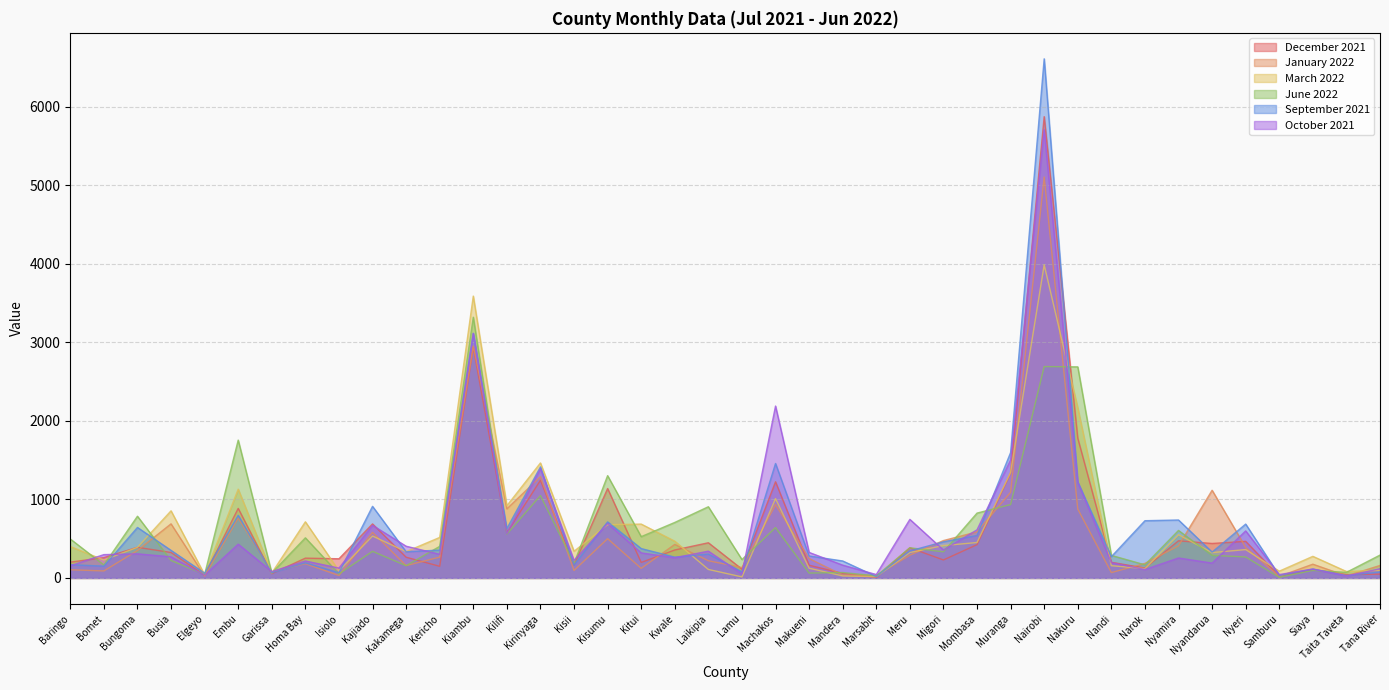

Where does the March 2022 series first go above 390?

Baringo